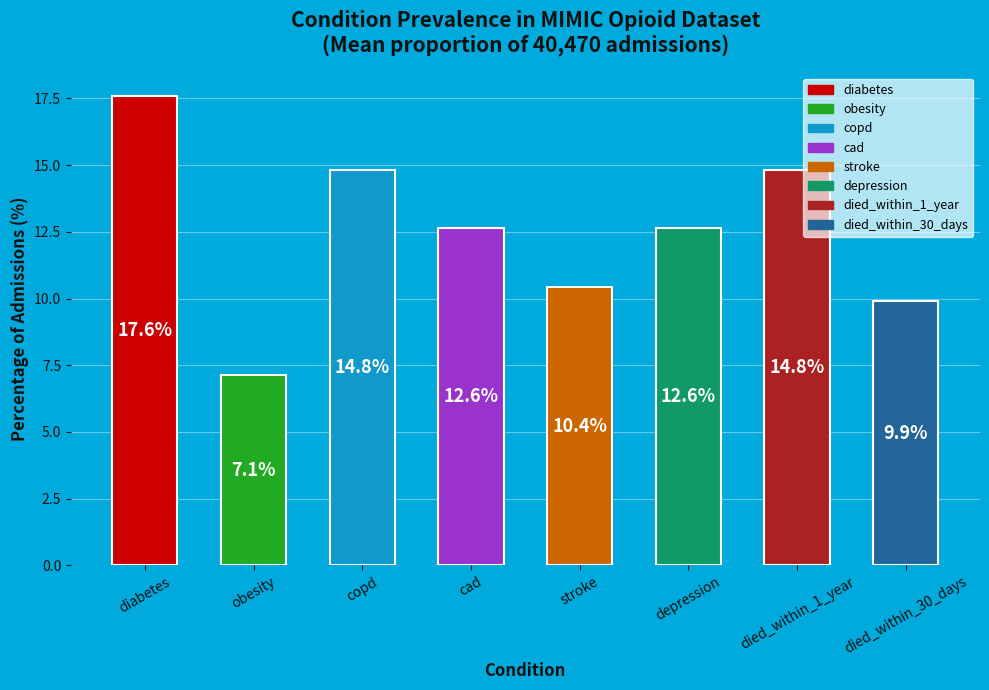

Count the number of values greater than 12.

5